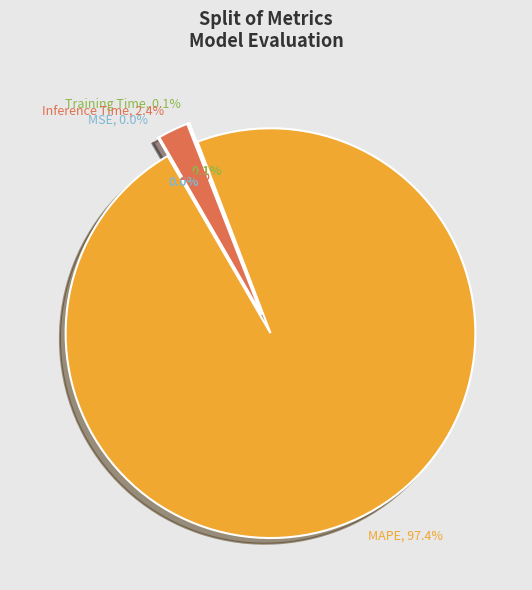

How many slices are in this pie chart?

4